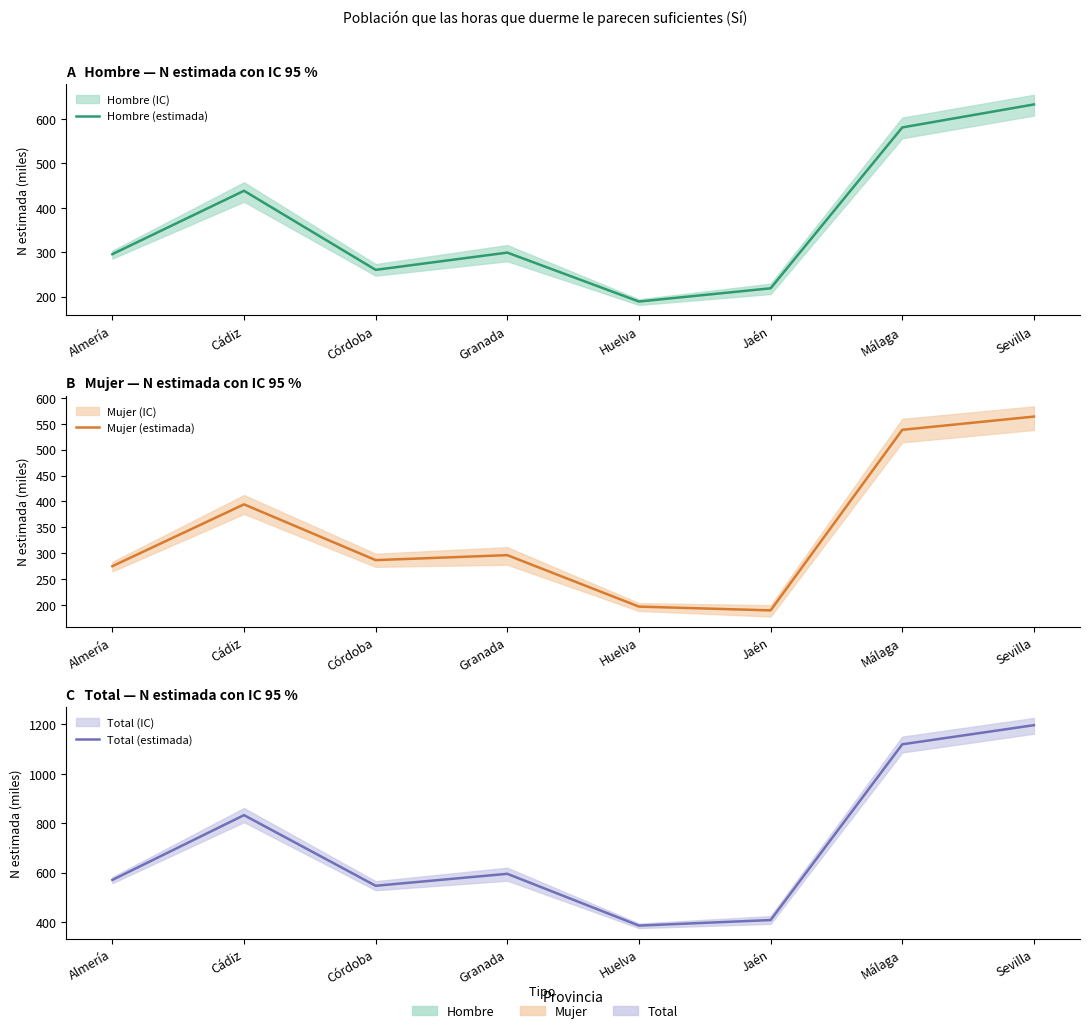

Is the value of Hombre (estimada) at Málaga greater than the value of Mujer (estimada) at Jaén?

Yes